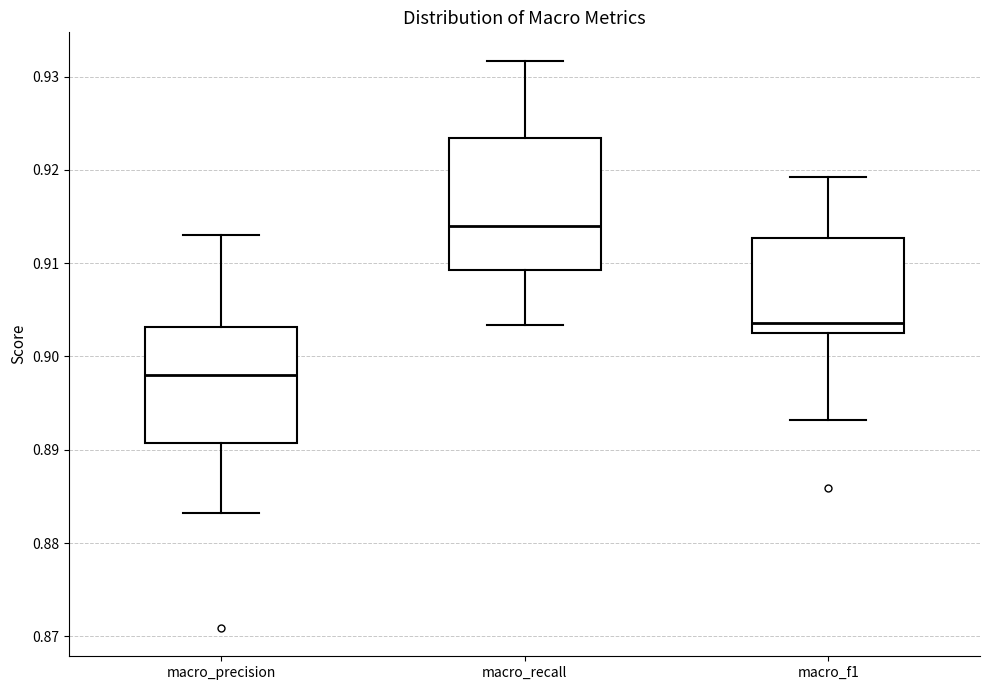

Comparing the boxes themselves (not the whiskers), which one is the tallest?

macro_recall